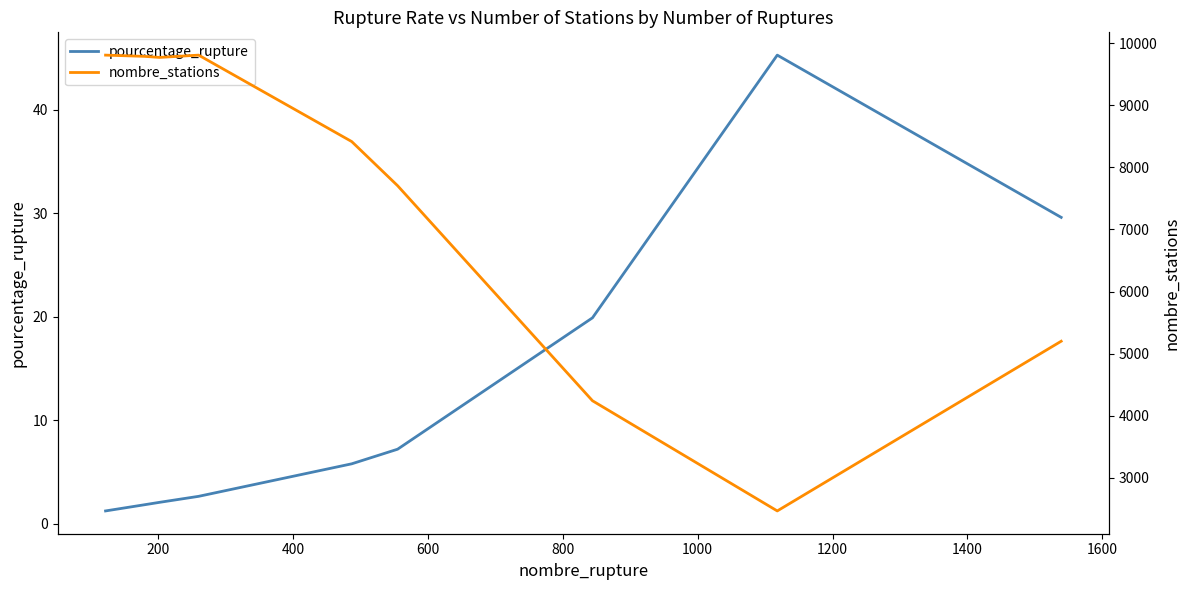

True or false: pourcentage_rupture has a value of 17.2 at 1600.

False